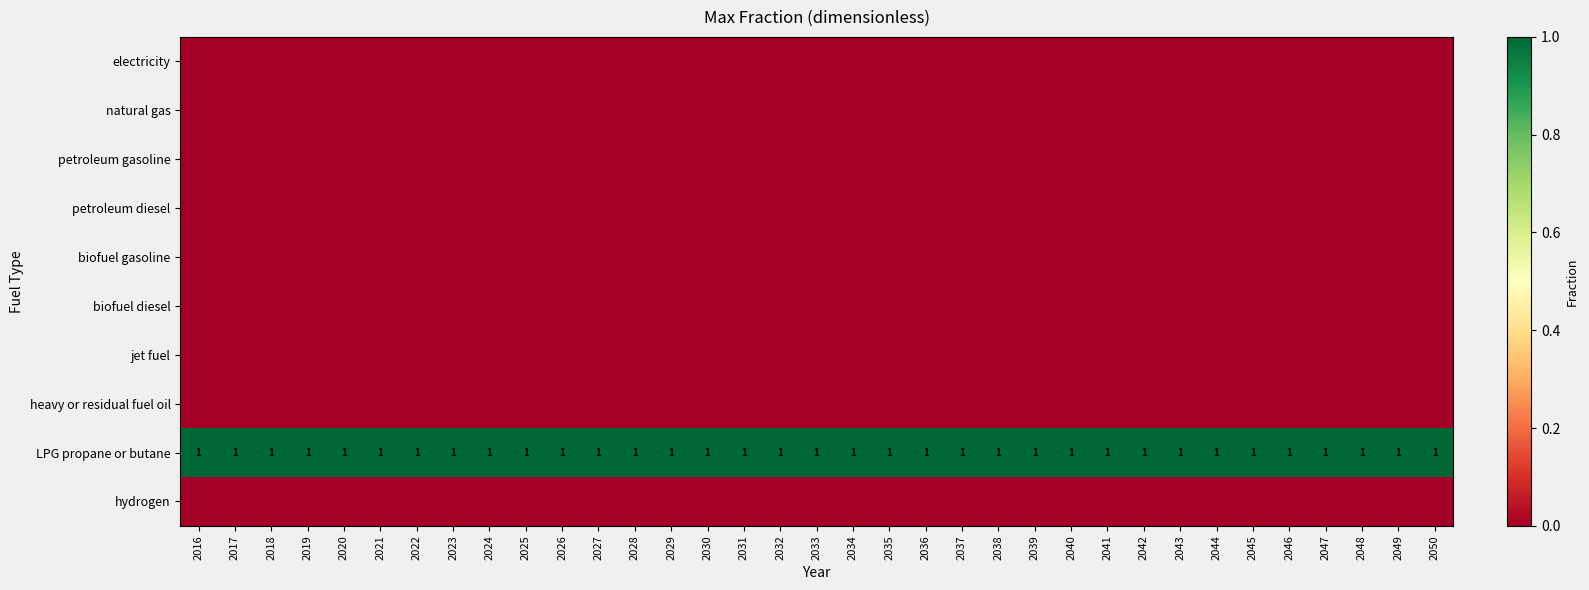

What is the total value across all series at 2047?

1